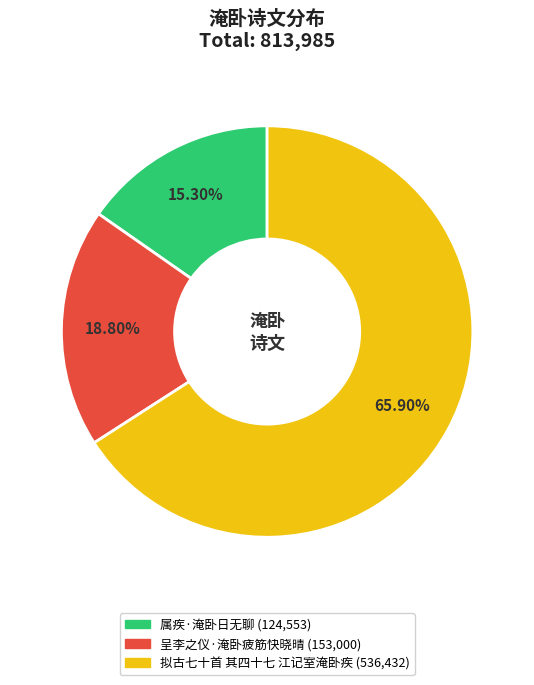

What percentage is the 属疾·淹卧日无聊 slice, to the nearest percent?

15%